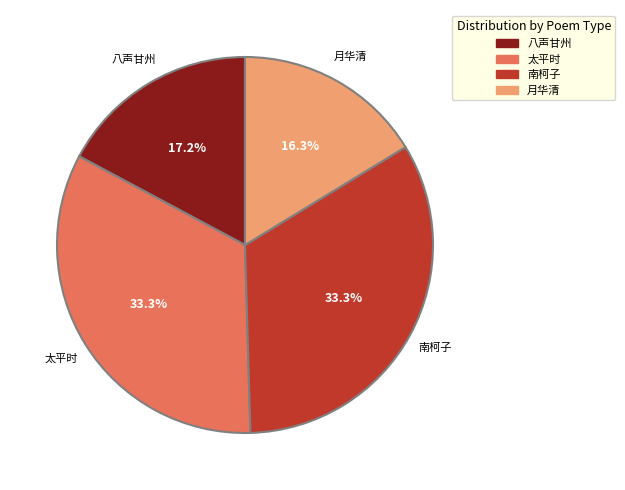

Which category has the smallest portion of the pie?

月华清